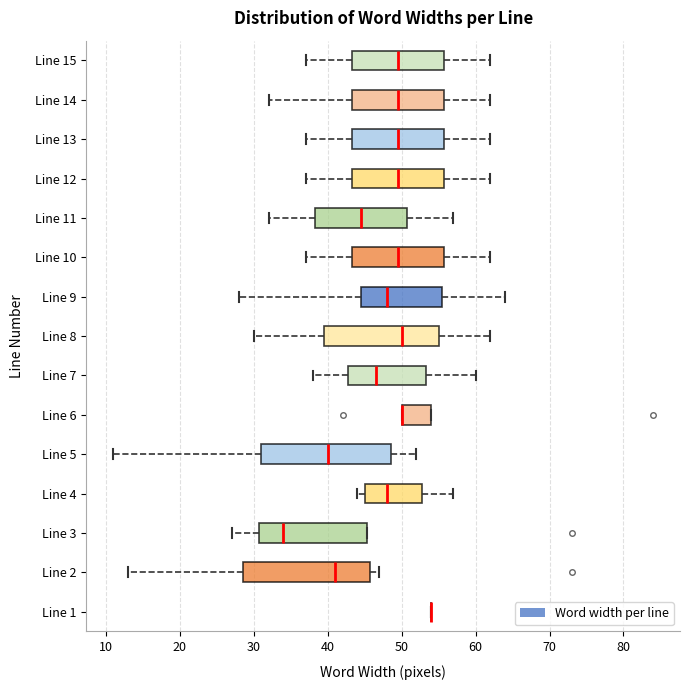

Reading bottom to top, transcribe this box plot: for each box, give where its median line is, the range the box spans, and where its two whiskers end, as read against the x-axis. The values are not printed on the chart, so give them approximately, as read against the axis.

Line 1: box collapsed to a line at 54, whiskers 54 to 54
Line 2: median 41, box 29 to 46, whiskers 13 to 47
Line 3: median 34, box 31 to 45, whiskers 27 to 45
Line 4: median 48, box 45 to 53, whiskers 44 to 57
Line 5: median 40, box 31 to 49, whiskers 11 to 52
Line 6: median 50 (drawn on the box's left edge), box 50 to 54, whiskers 50 to 54
Line 7: median 47, box 43 to 53, whiskers 38 to 60
Line 8: median 50, box 40 to 55, whiskers 30 to 62
Line 9: median 48, box 45 to 56, whiskers 28 to 64
Line 10: median 50, box 43 to 56, whiskers 37 to 62
Line 11: median 45, box 38 to 51, whiskers 32 to 57
Line 12: median 50, box 43 to 56, whiskers 37 to 62
Line 13: median 50, box 43 to 56, whiskers 37 to 62
Line 14: median 50, box 43 to 56, whiskers 32 to 62
Line 15: median 50, box 43 to 56, whiskers 37 to 62